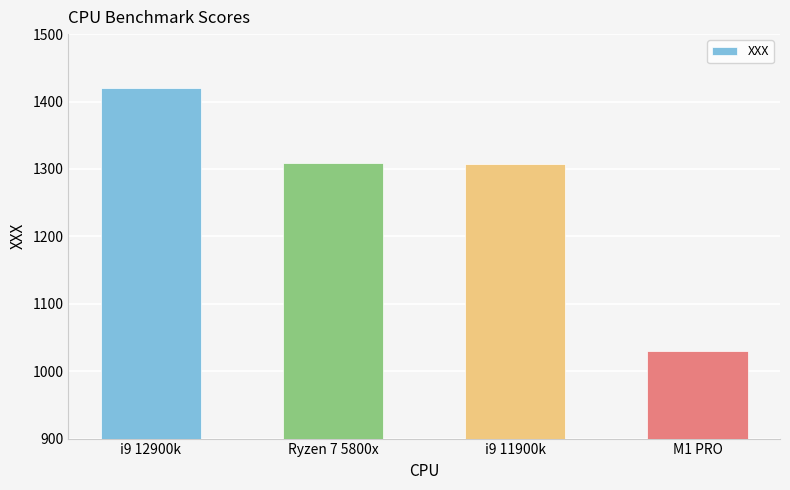

Which has a higher value, i9 12900k or Ryzen 7 5800x?

i9 12900k